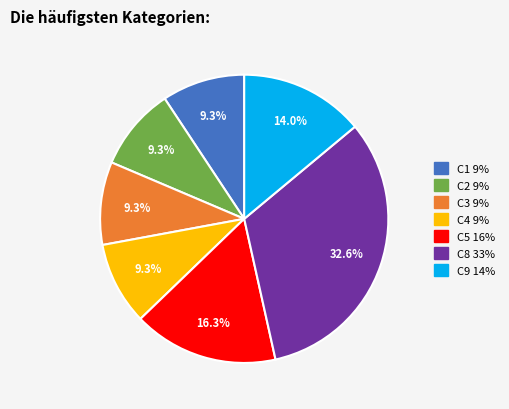

True or false: C3 accounts for 17% of the total.

False